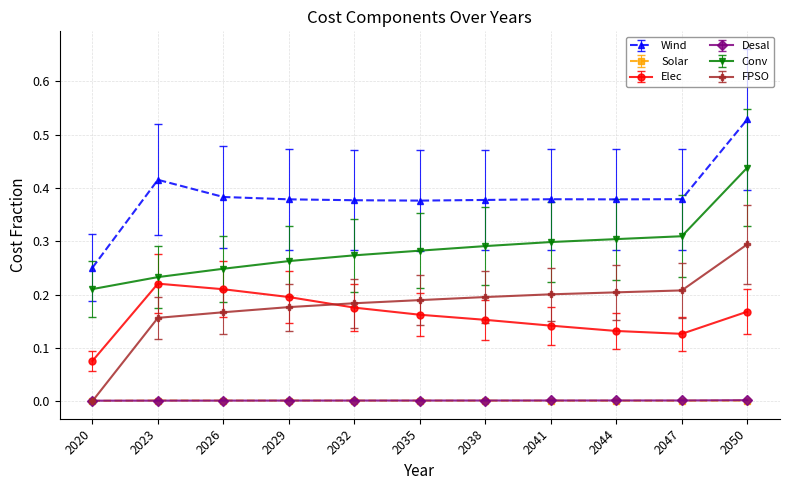

Is this an area chart (filled region under the line)?

No